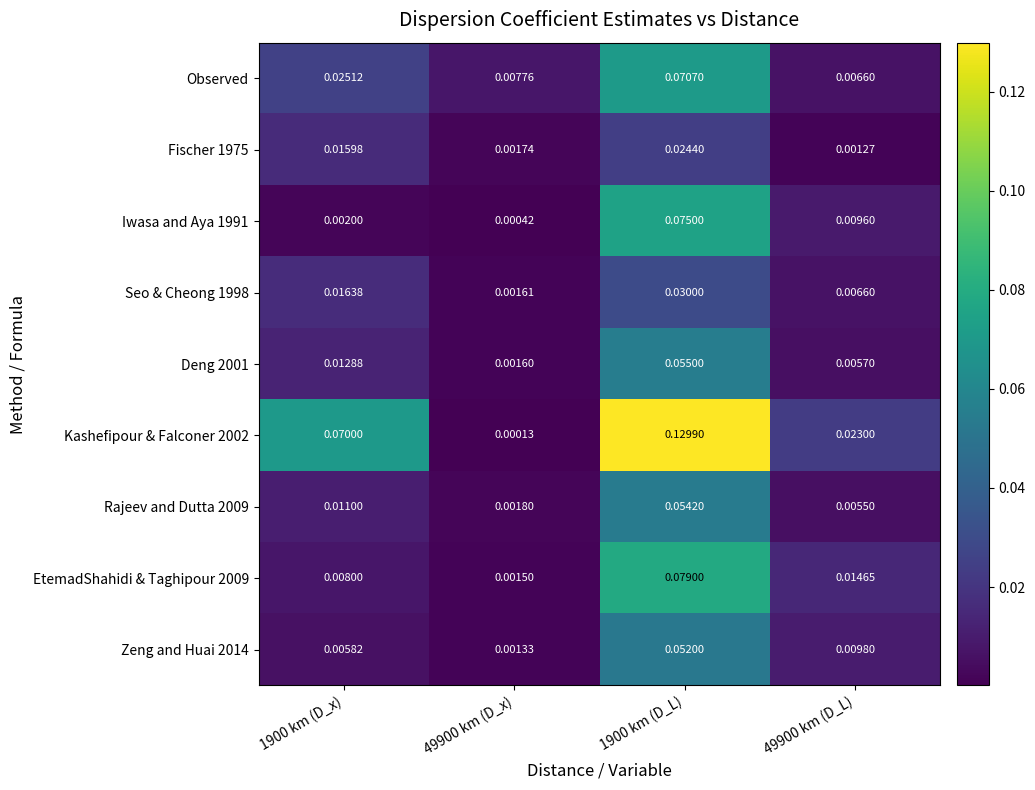

Count the number of categories in the chart.

4